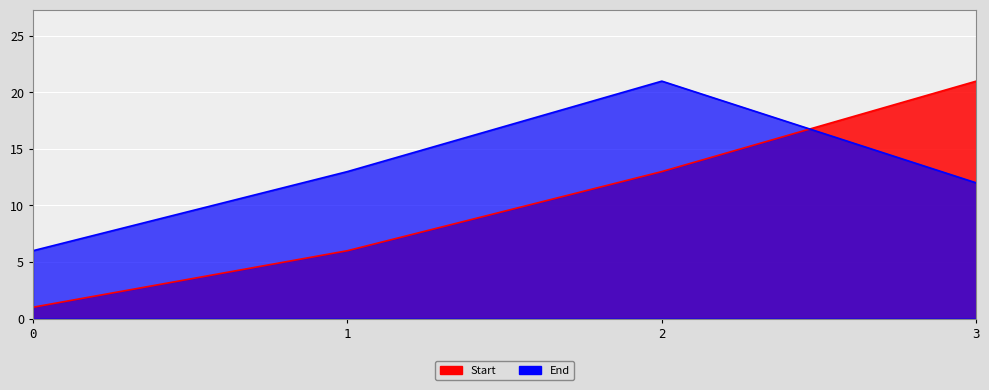

Which series changed the most between 0 and 3?

Start